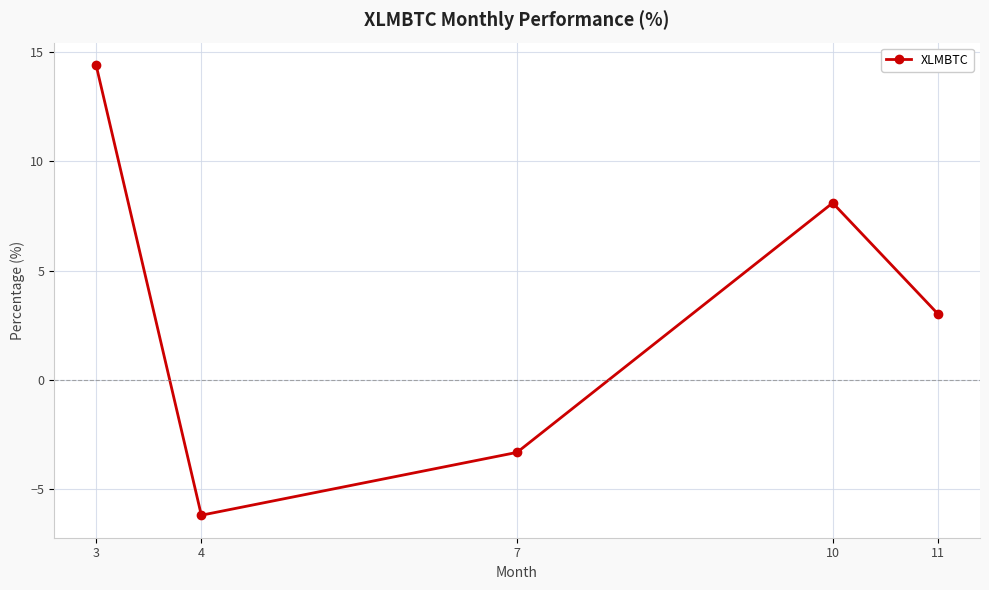

Reading right to left, transcribe all the data shown in this chart.

3.0	8.1	-3.3	-6.2	14.4